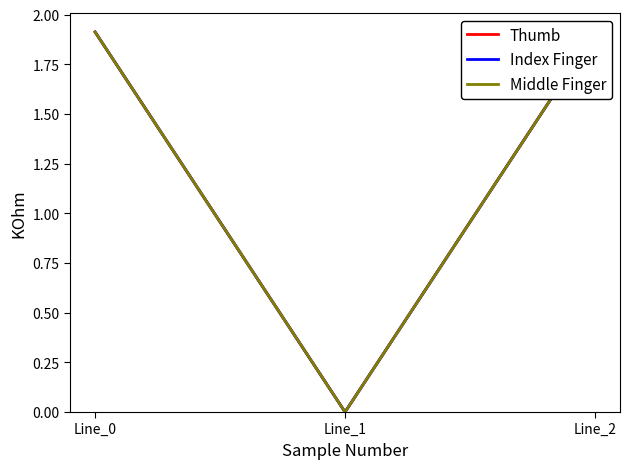

Where is Thumb nearest to the value 0?

Line_1